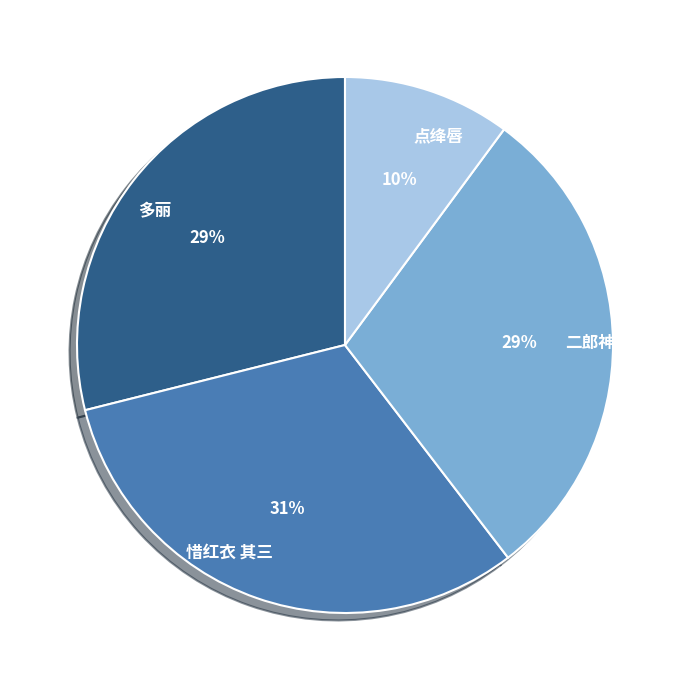

How many slices are in this pie chart?

4